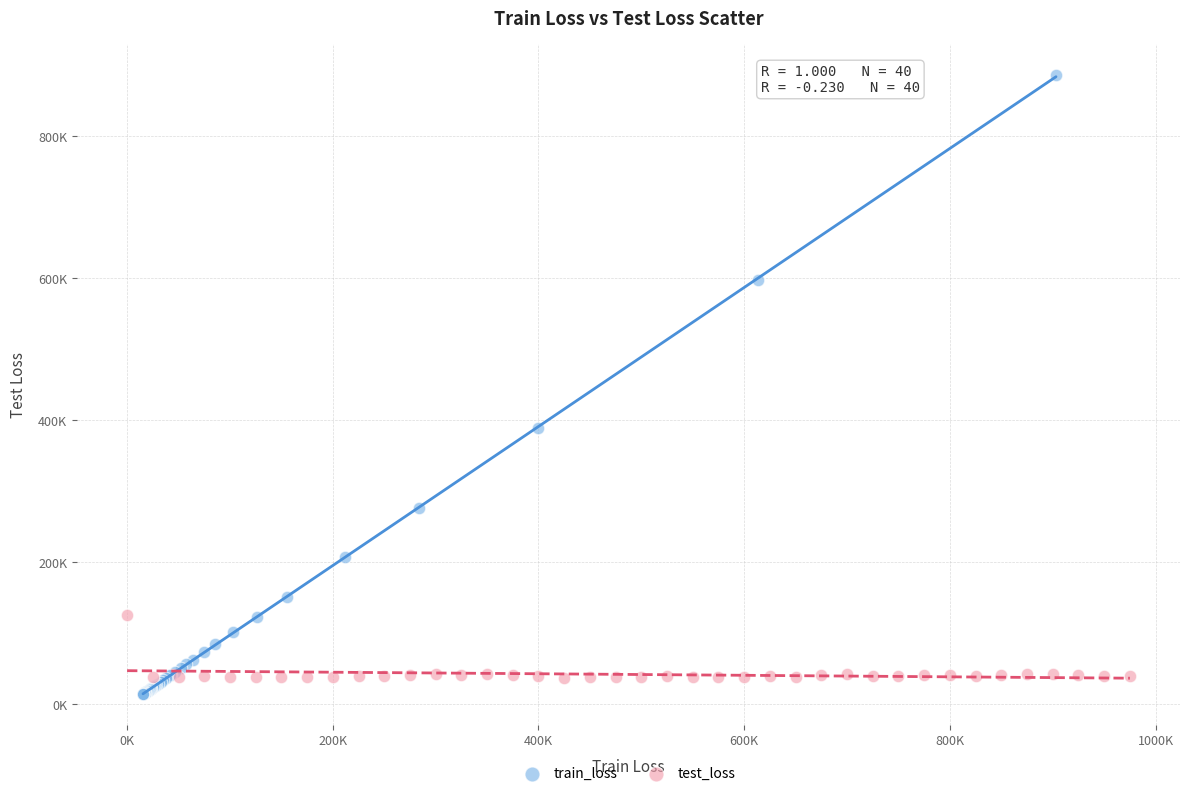

Which series has the largest Y range (max minus min)?

train_loss